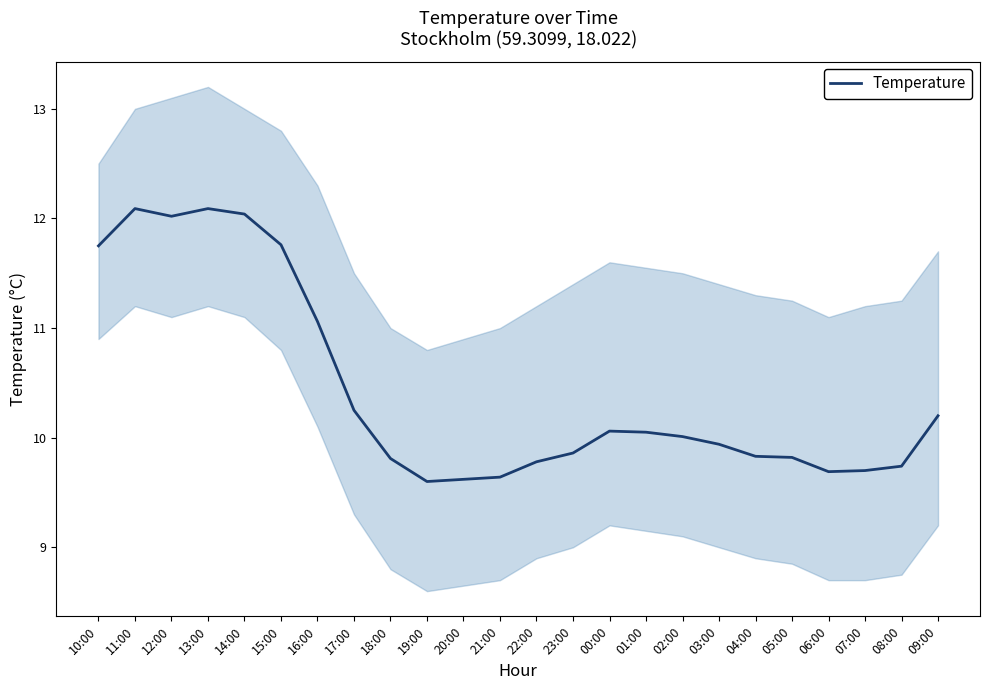

List the labels in order of value, smallest first.

19:00, 20:00, 21:00, 06:00, 07:00, 08:00, 22:00, 18:00, 05:00, 04:00, 23:00, 03:00, 02:00, 01:00, 00:00, 09:00, 17:00, 16:00, 10:00, 15:00, 12:00, 14:00, 11:00, 13:00